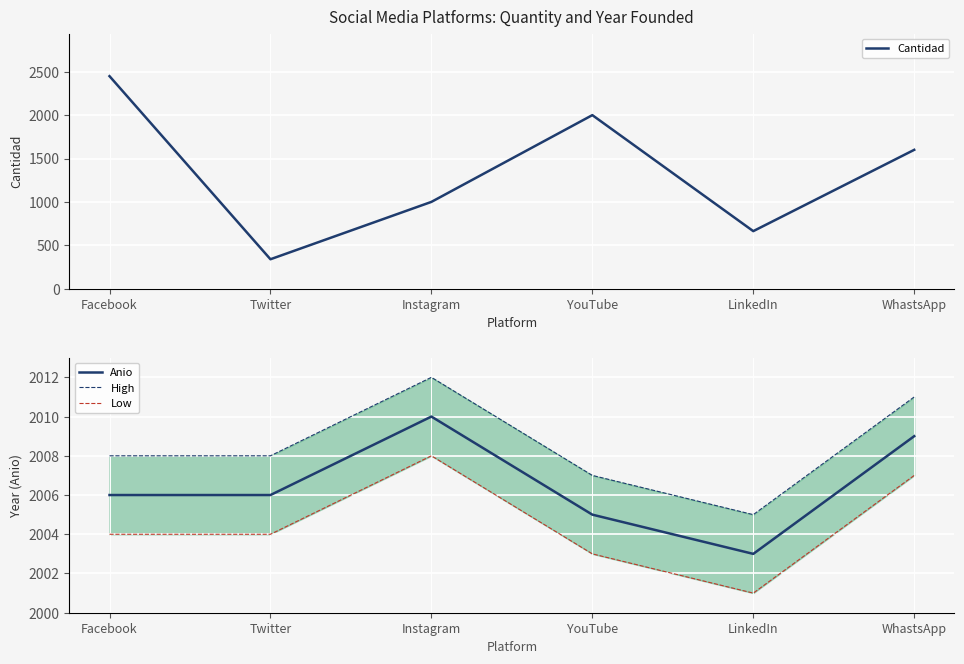

What are all the series names shown in the legend?

Cantidad, Anio, High, Low